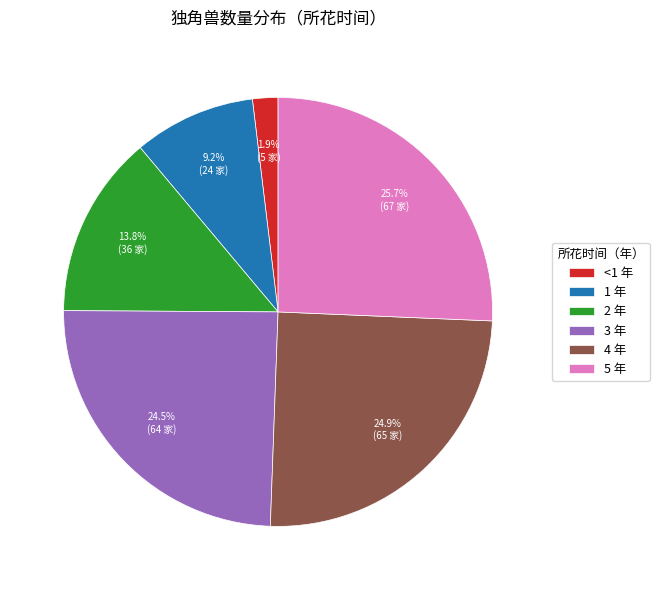

Is it true that 3 is 25% of the pie?

True